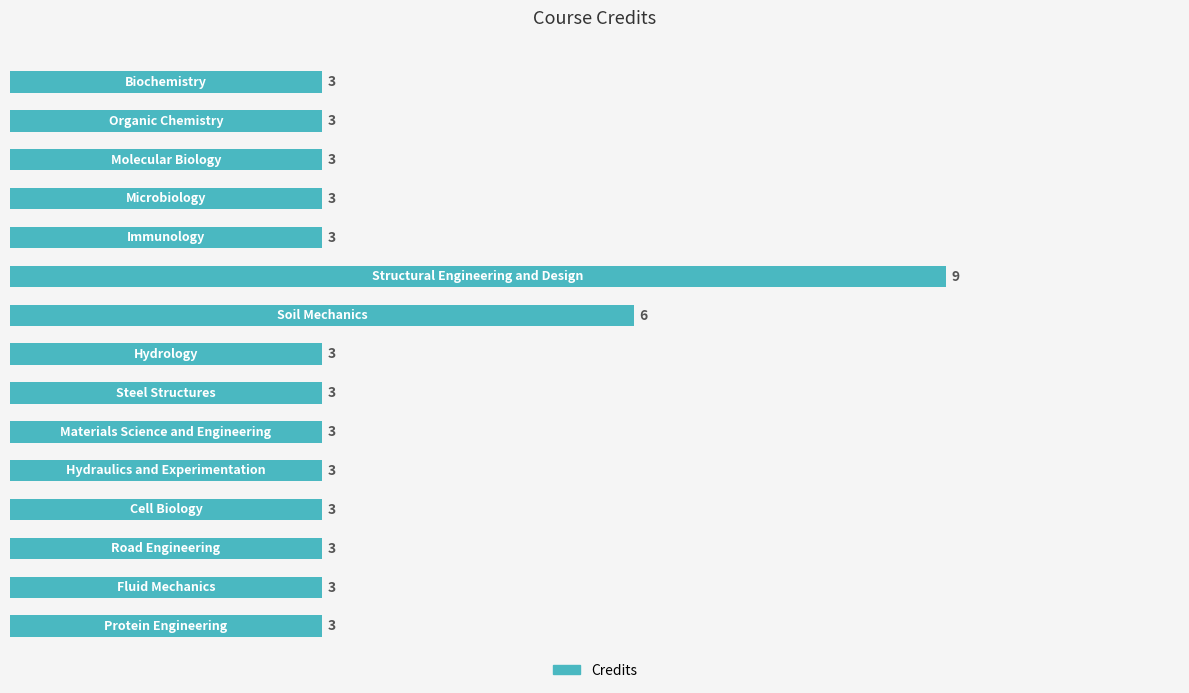

What is the greatest value displayed?

9